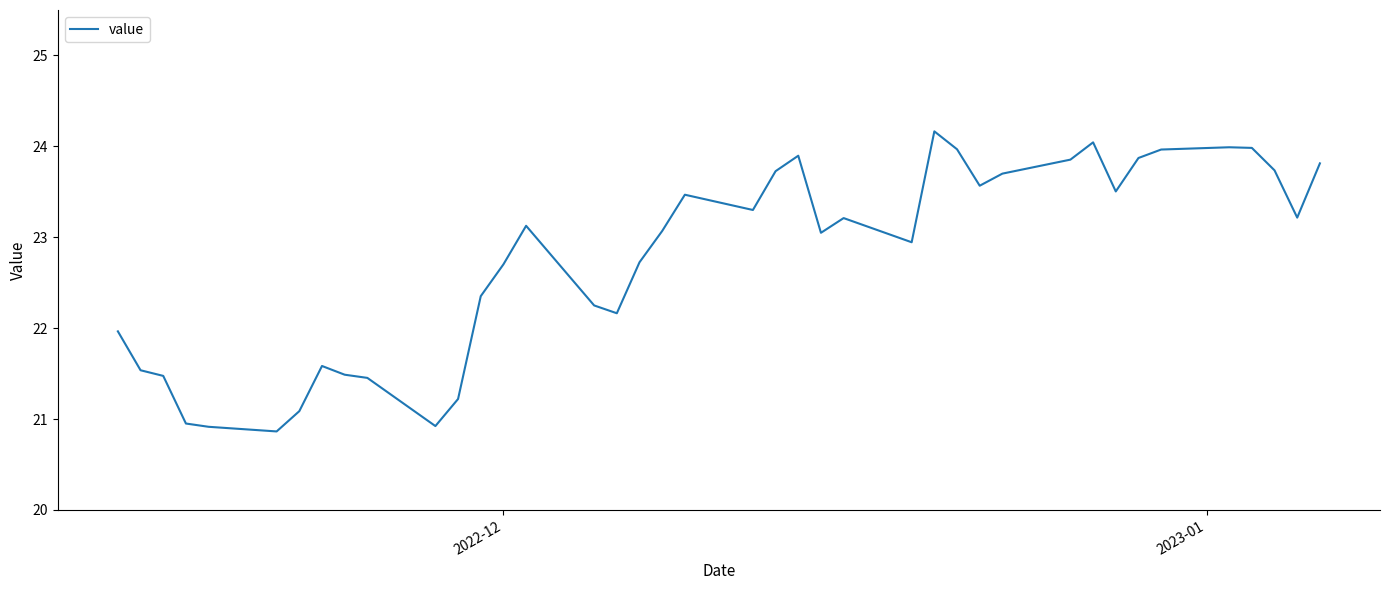

What is the maximum value shown in the chart?

24.2